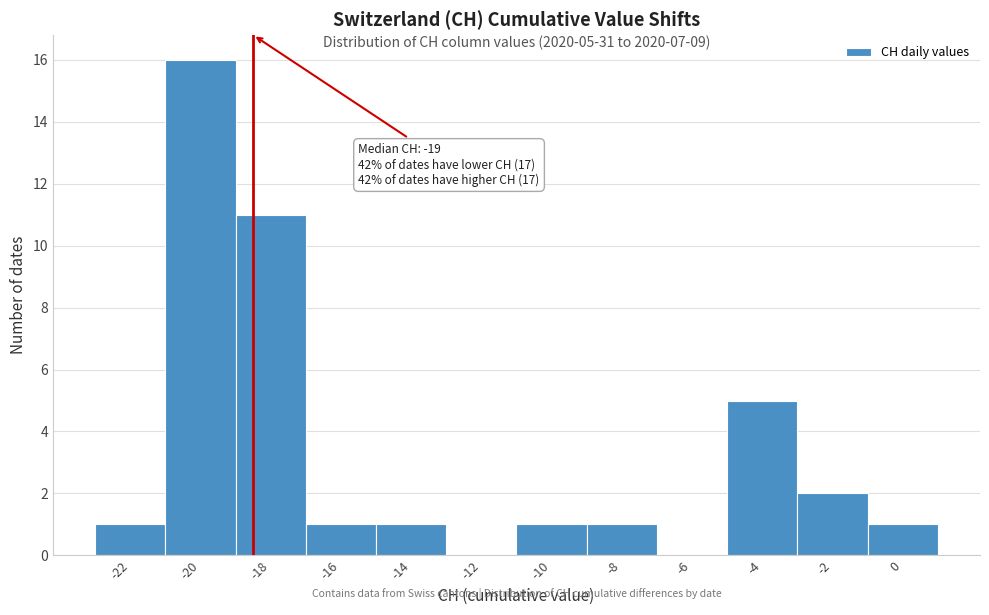

Reading left to right, list all the values displayed in this chart.

-22=1	-20=16	-18=11	-16=1	-14=1	-12=0	-10=1	-8=1	-6=0	-4=5	-2=2	0=1